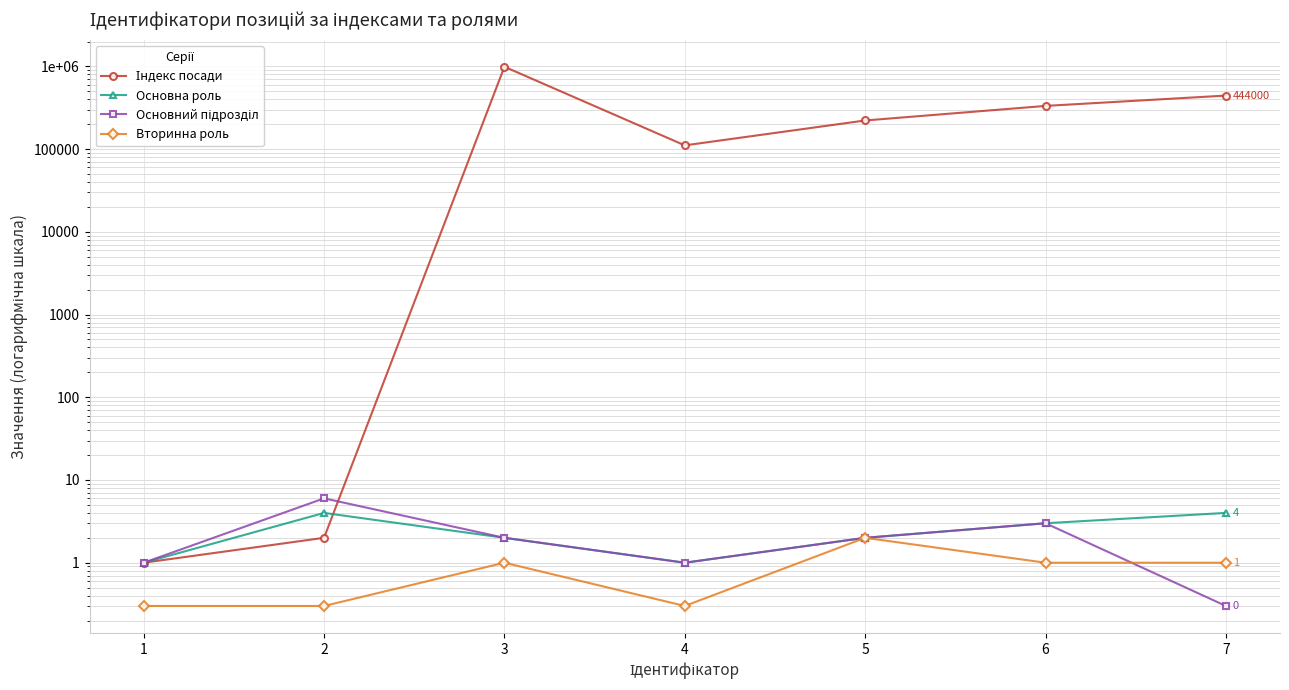

The Основний підрозділ series shows 0.5 at 1. True or false?

False